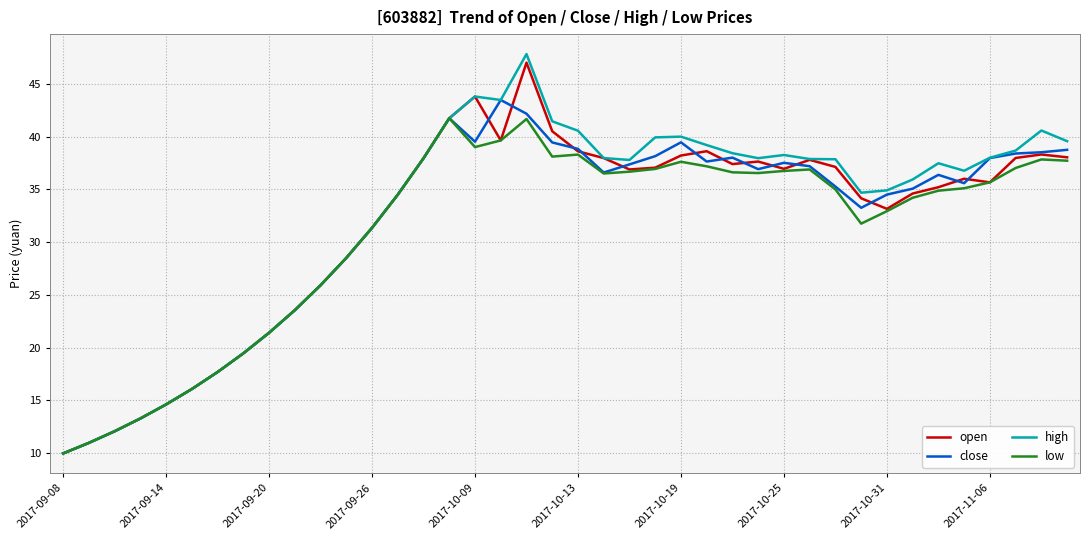

Which series has the widest spread of values?

high